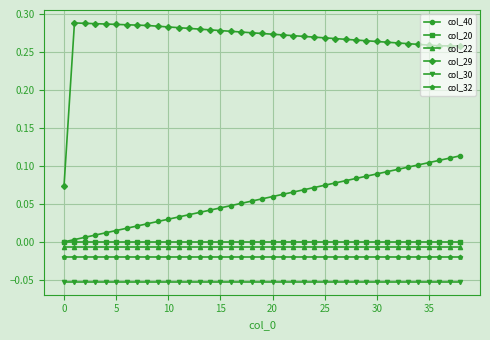

Which series has the largest total across all categories?

col_29